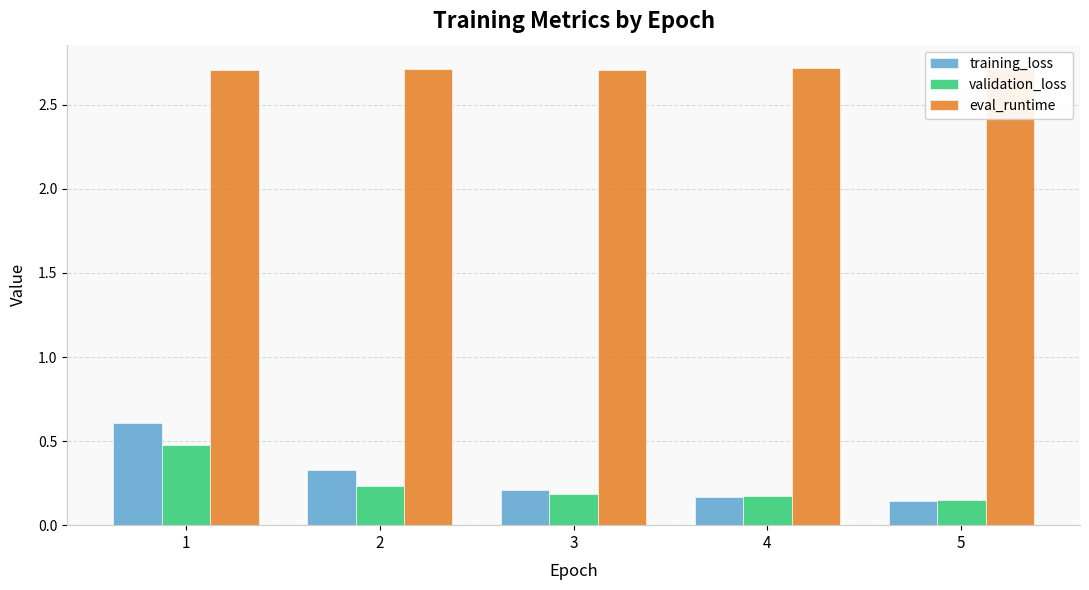

What is the difference between the highest and lowest values at 2?

2.5